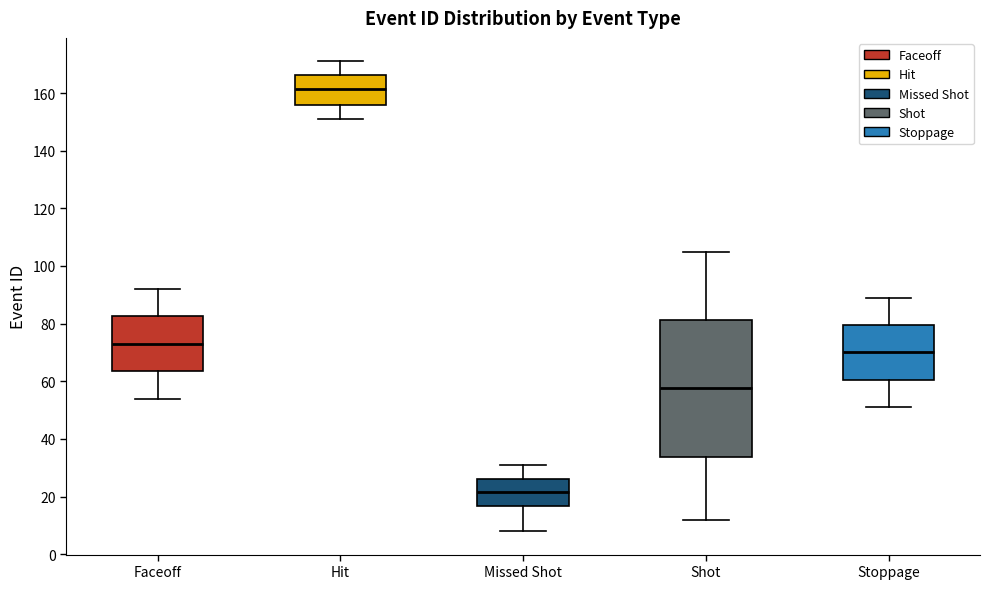

Reading left to right, read every box against the y-axis: the position of its median line, the range the box covers, and the ends of its whiskers. The values are not printed on the chart, so give them approximately, as read against the axis.

Faceoff: median 74, box 64 to 82, whiskers 54 to 92
Hit: median 162, box 156 to 166, whiskers 152 to 172
Missed Shot: median 22, box 16 to 26, whiskers 8 to 32
Shot: median 58, box 34 to 82, whiskers 12 to 106
Stoppage: median 70, box 60 to 80, whiskers 52 to 90